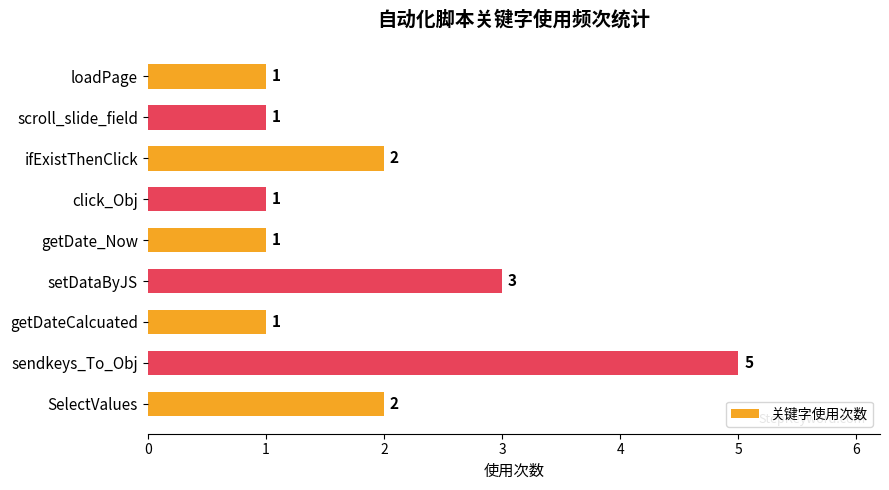

What is the change in value from ifExistThenClick to sendkeys_To_Obj?

+3